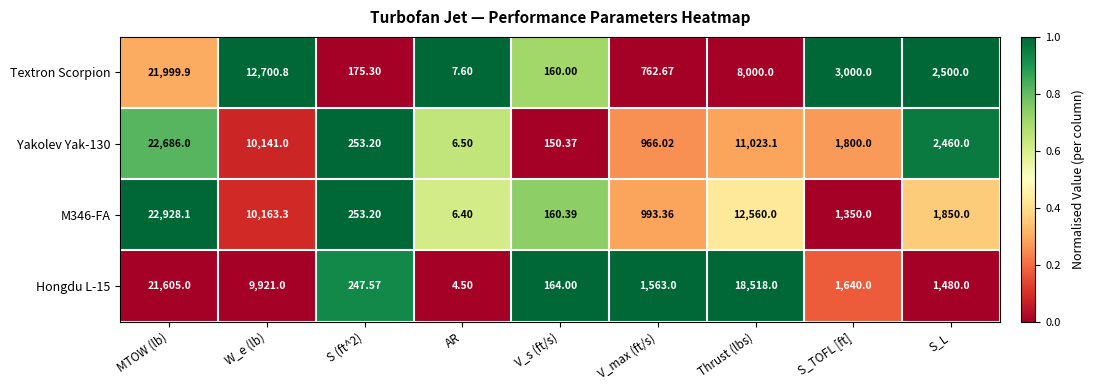

Where does the Hongdu L-15 series first go above 1563?

MTOW (lb)